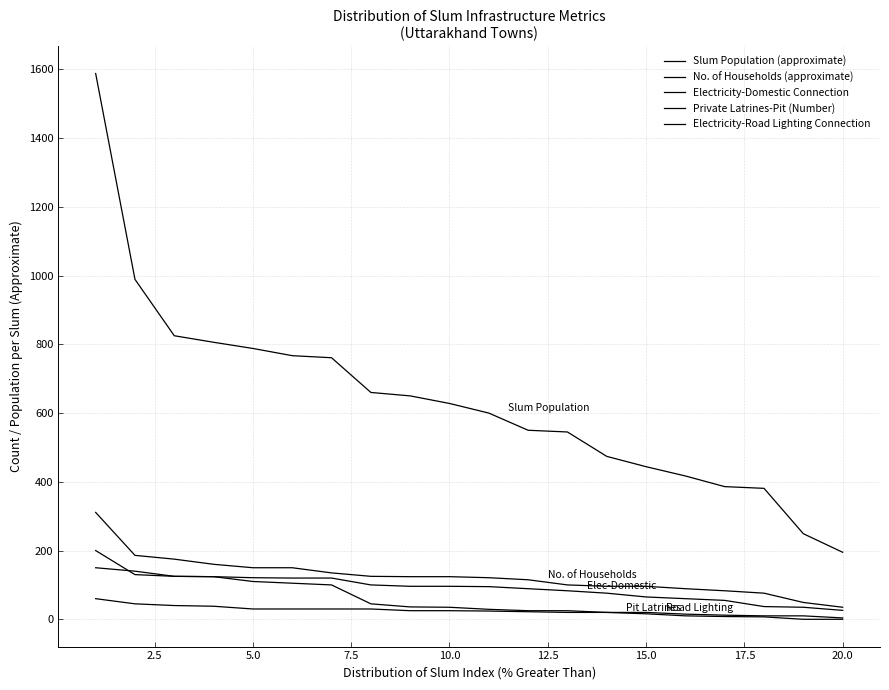

How many lines are shown in the chart?

5